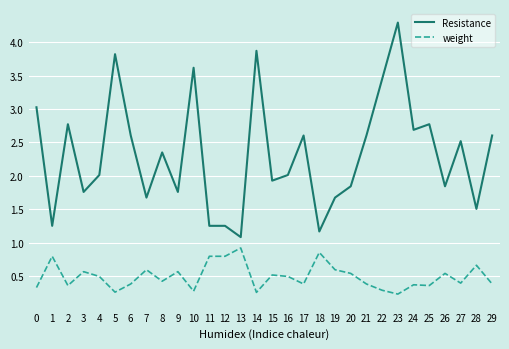

Which series has the largest total across all categories?

Resistance